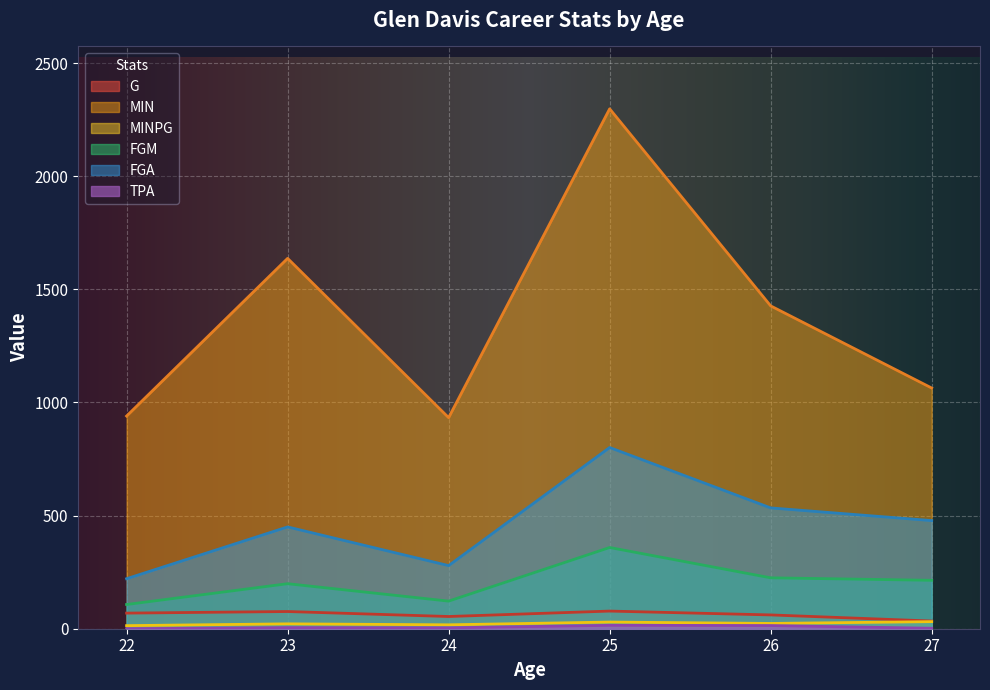

Which category has the lowest value across all series?

22